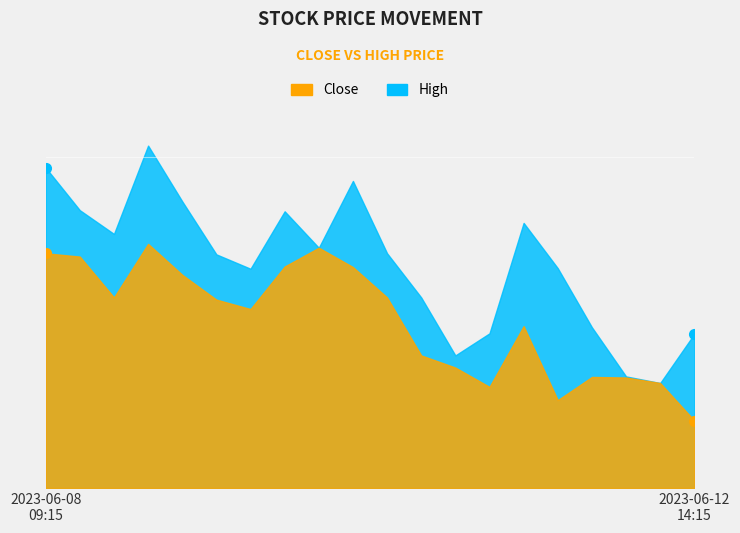

Where is the first local maximum for Close?

2023-06-08 12:15